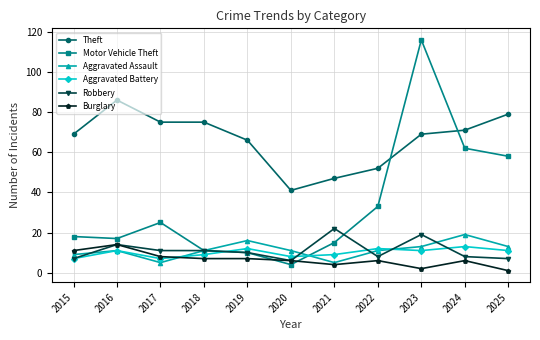

Reading left to right, what are all the values shown in this chart?

Theft: 2015=69	2016=86	2017=75	2018=75	2019=66	2020=41	2021=47	2022=52	2023=69	2024=71	2025=79
Motor Vehicle Theft: 2015=18	2016=17	2017=25	2018=11	2019=10	2020=4	2021=15	2022=33	2023=116	2024=62	2025=58
Aggravated Assault: 2015=9	2016=11	2017=5	2018=11	2019=16	2020=11	2021=5	2022=11	2023=13	2024=19	2025=13
Aggravated Battery: 2015=7	2016=11	2017=7	2018=9	2019=12	2020=8	2021=9	2022=12	2023=11	2024=13	2025=11
Robbery: 2015=7	2016=14	2017=11	2018=11	2019=10	2020=6	2021=22	2022=8	2023=19	2024=8	2025=7
Burglary: 2015=11	2016=14	2017=8	2018=7	2019=7	2020=6	2021=4	2022=6	2023=2	2024=6	2025=1